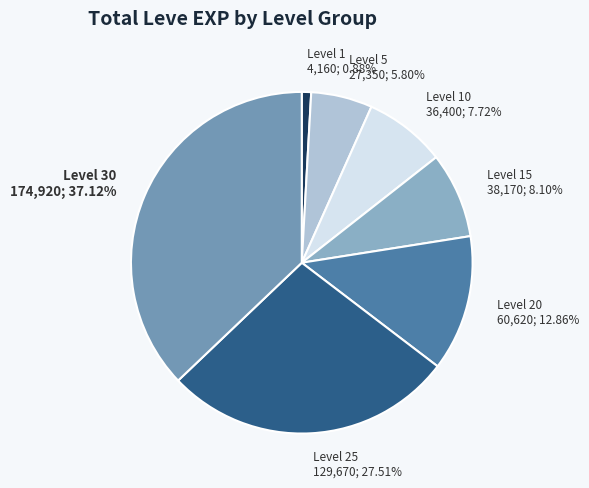

What is the largest slice in the pie chart?

Level 30 174,920; 37.12%